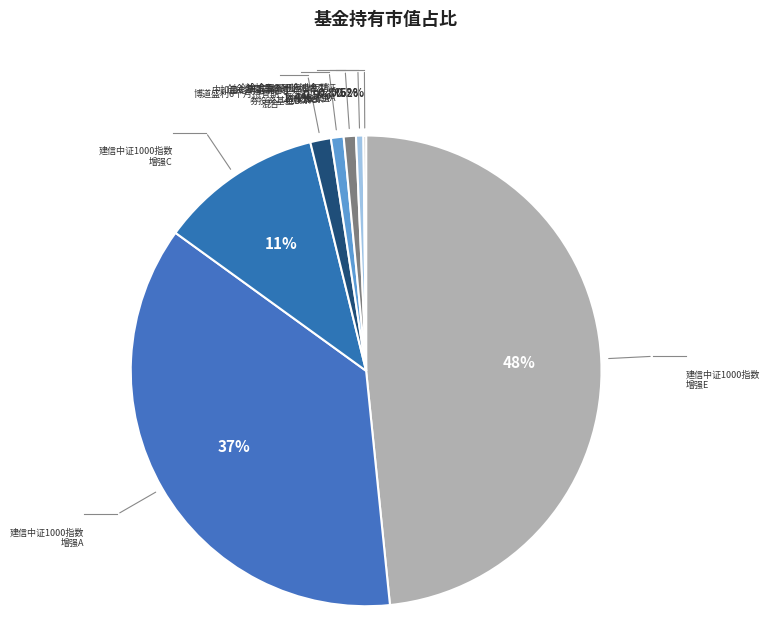

What is the largest slice in the pie chart?

建信中证1000指数增强E